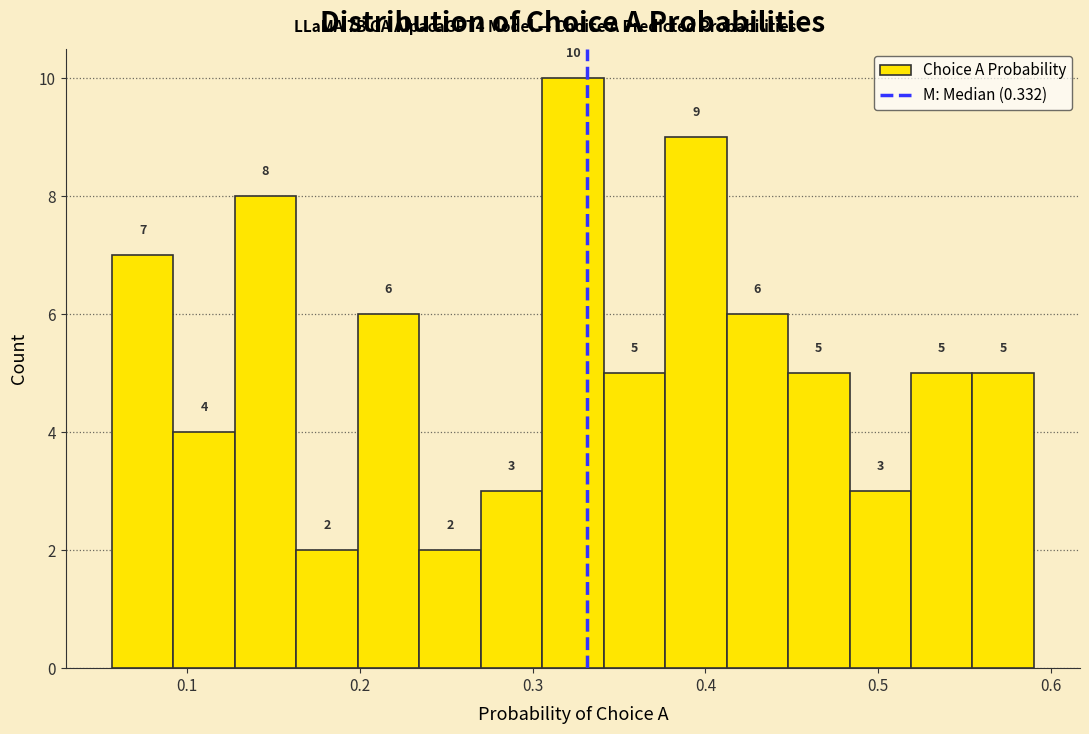

Around what value on the x-axis is the tallest bar? Give the approximate position of its centre, as read against the axis.

0.32